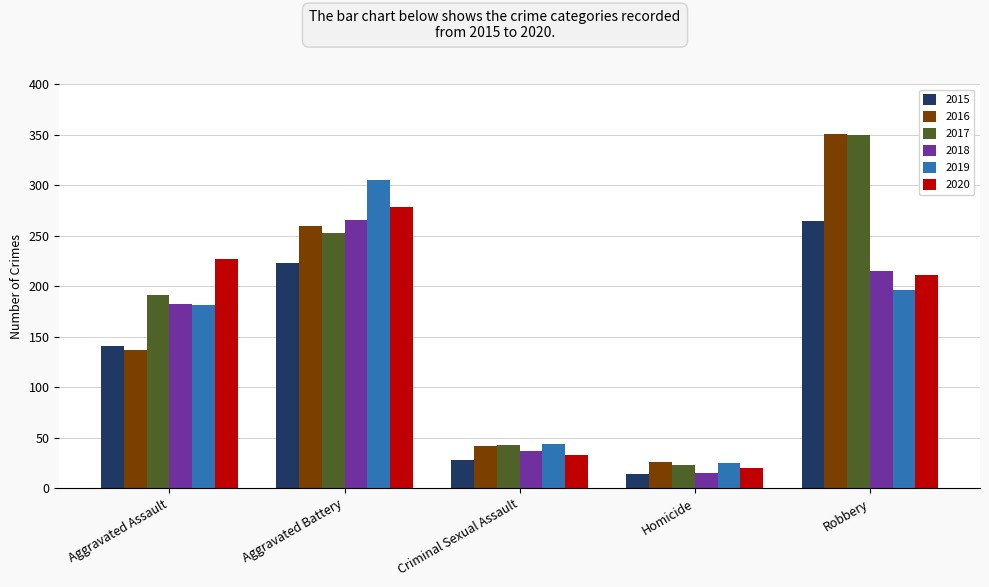

How many bars are there in each group?

6